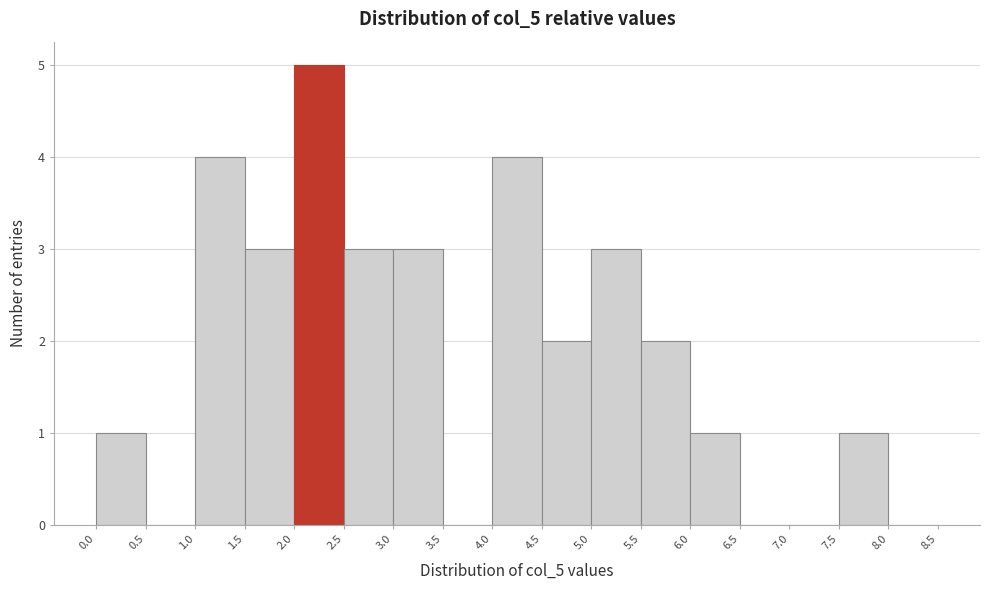

Reading left to right, list every bar in this chart as the range it spans on the x-axis followed by its height. The values are not printed on the chart, so give them approximately, as read against the axis.

0.0 to 0.5: 1
0.5 to 1.0: 0
1.0 to 1.5: 4
1.5 to 2.0: 3
2.0 to 2.5: 5
2.5 to 3.0: 3
3.0 to 3.5: 3
3.5 to 4.0: 0
4.0 to 4.5: 4
4.5 to 5.0: 2
5.0 to 5.5: 3
5.5 to 6.0: 2
6.0 to 6.5: 1
6.5 to 7.0: 0
7.0 to 7.5: 0
7.5 to 8.0: 1
8.0 to 8.5: 0